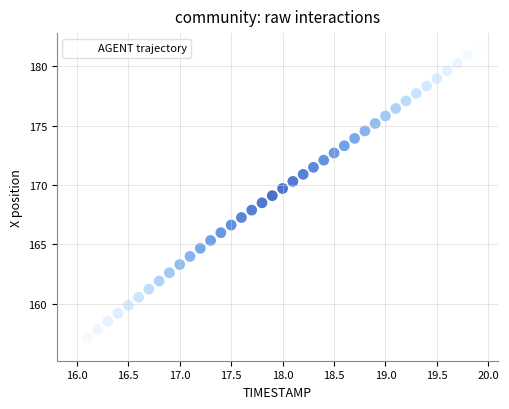

What is the range of X values (max minus min)?

3.9